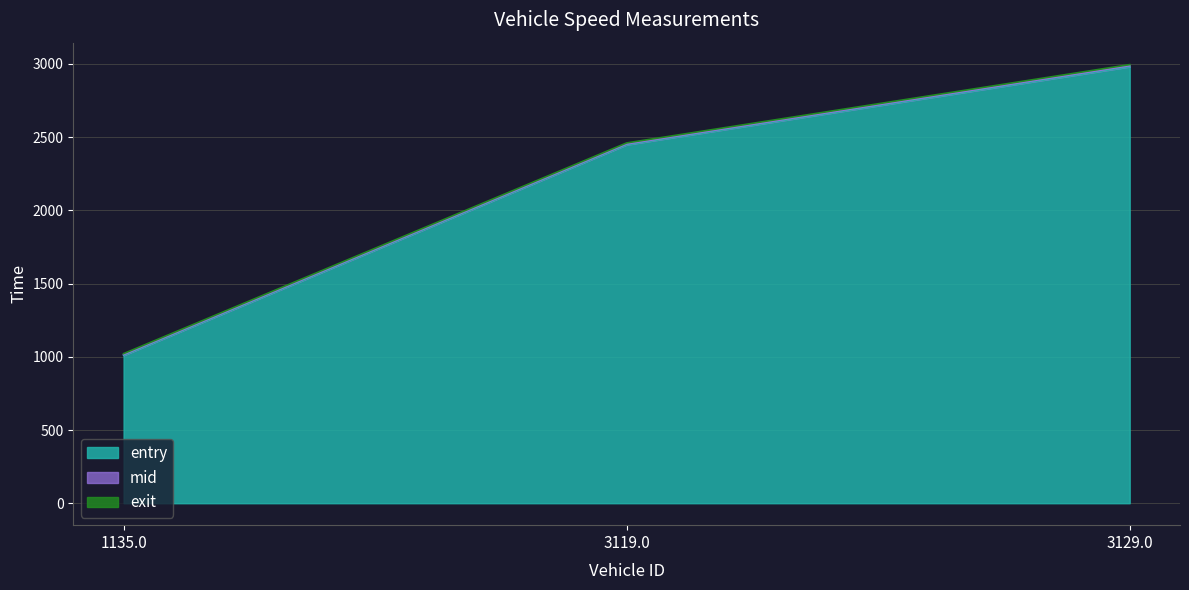

Count the number of data series in this chart.

3